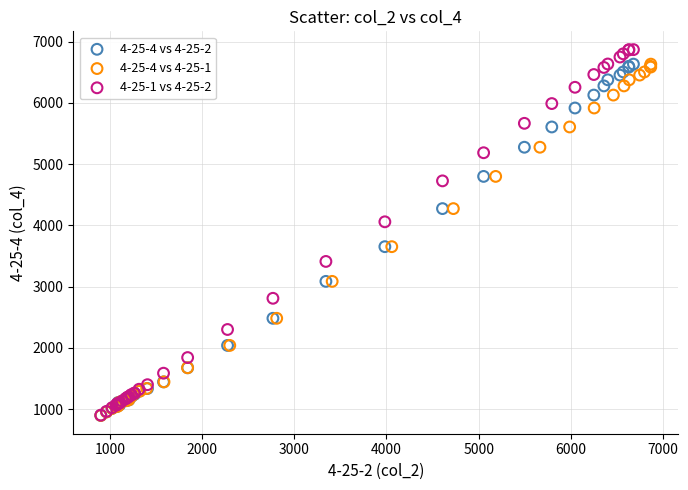

Which series has the largest Y range (max minus min)?

4-25-1 vs 4-25-2